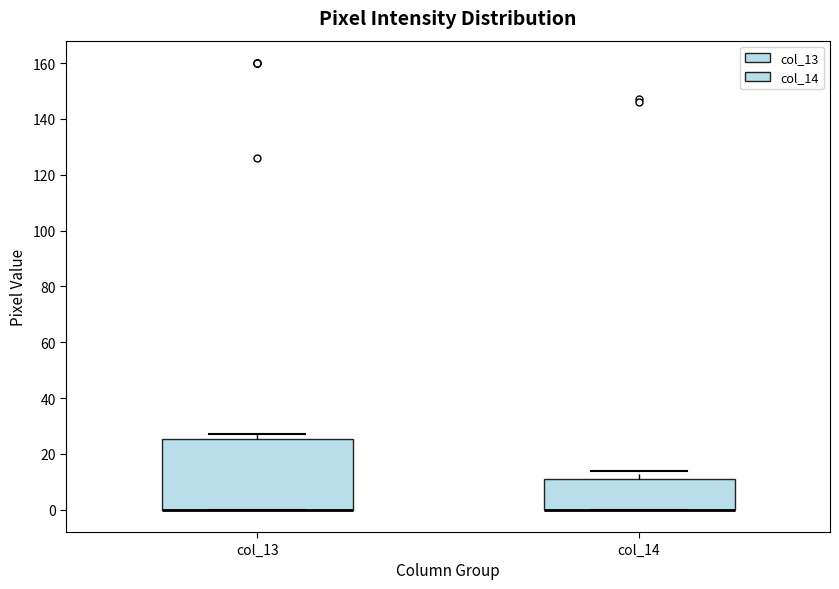

Reading left to right, transcribe this box plot: for each box, give where its median line is, the range the box spans, and where its two whiskers end, as read against the y-axis. The values are not printed on the chart, so give them approximately, as read against the axis.

col_13: median 0 (drawn on the box's lower edge), box 0 to 26, whiskers 0 to 28
col_14: median 0 (drawn on the box's lower edge), box 0 to 12, whiskers 0 to 14